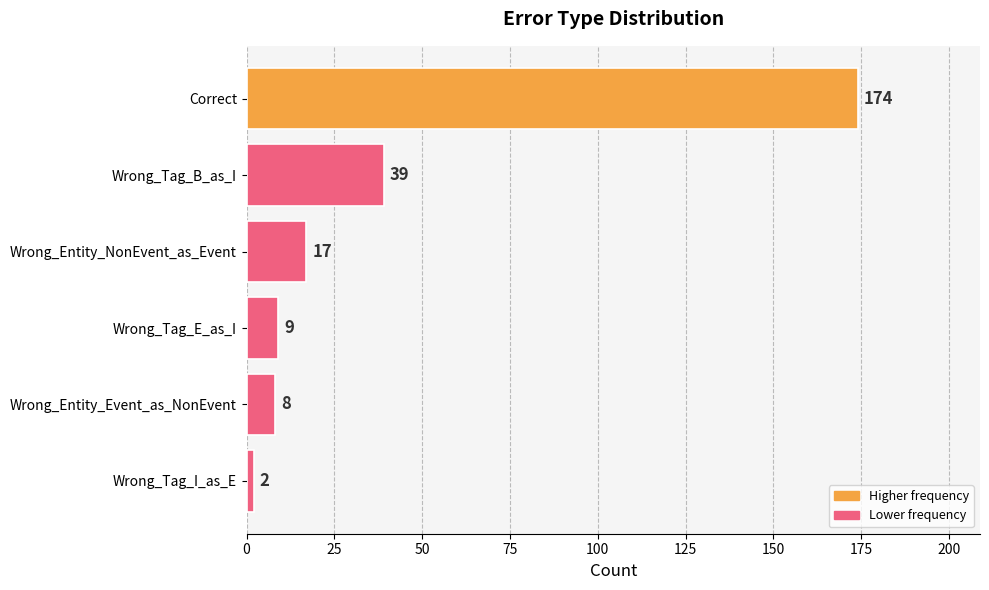

What is the average value?

42